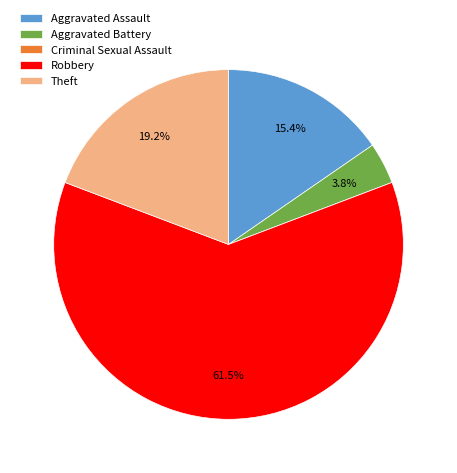

Approximately how many times larger is the value at Robbery compared to Theft?

3.2